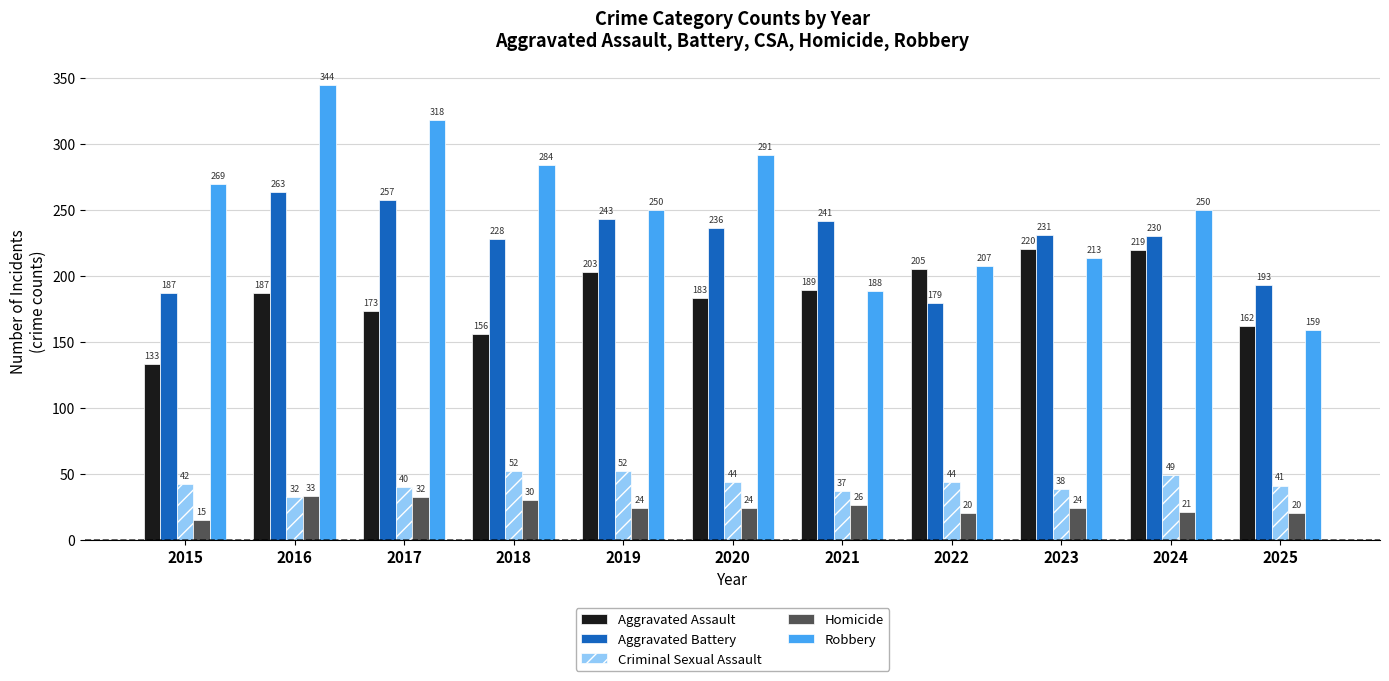

Which series has the largest range (max minus min)?

Robbery